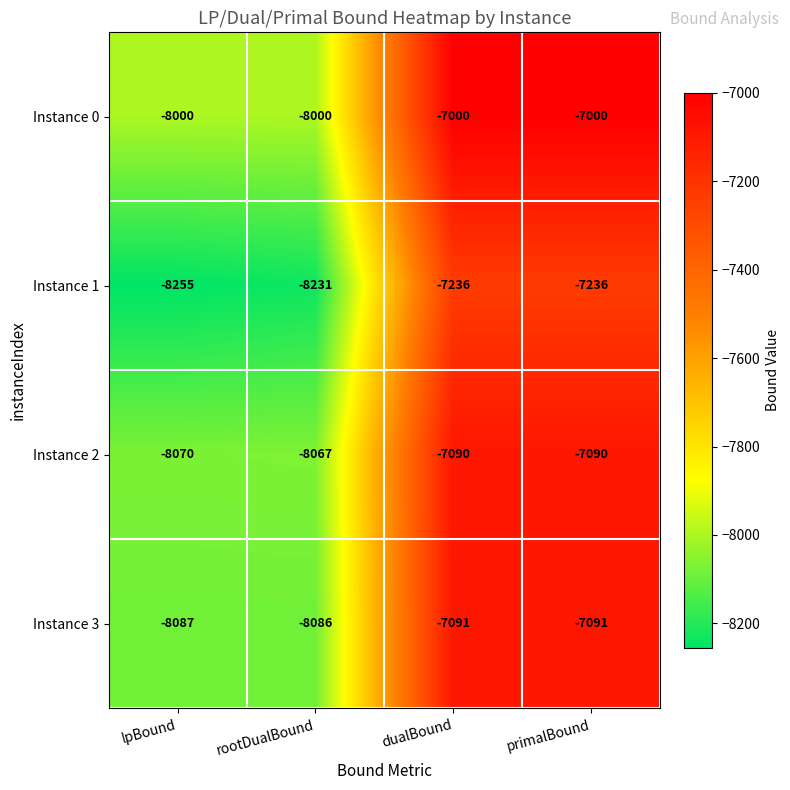

Where is Instance 1 nearest to the value -7745?

rootDualBound